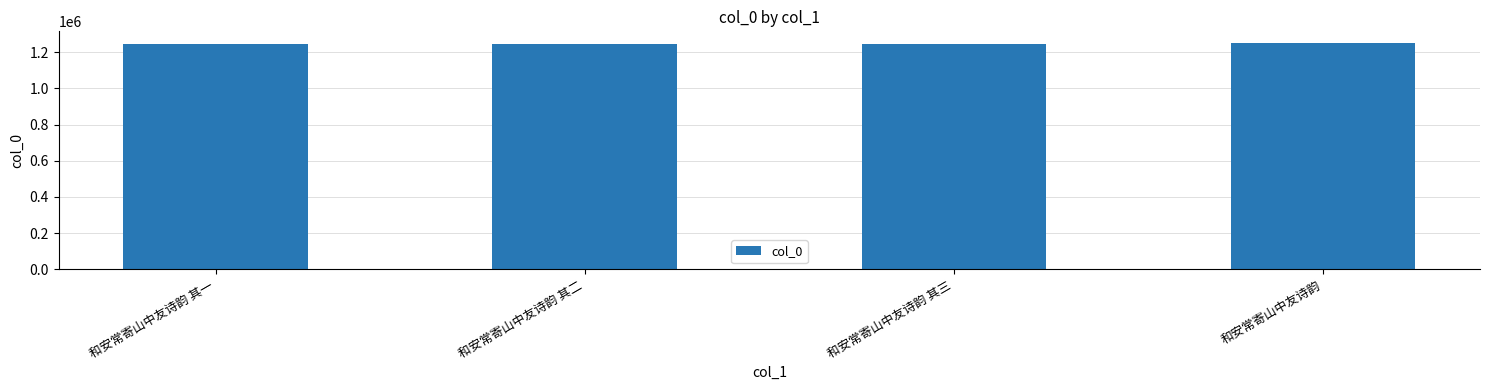

What is the change in value from 和安常寄山中友诗韵 其三 to 和安常寄山中友诗韵?

+7047